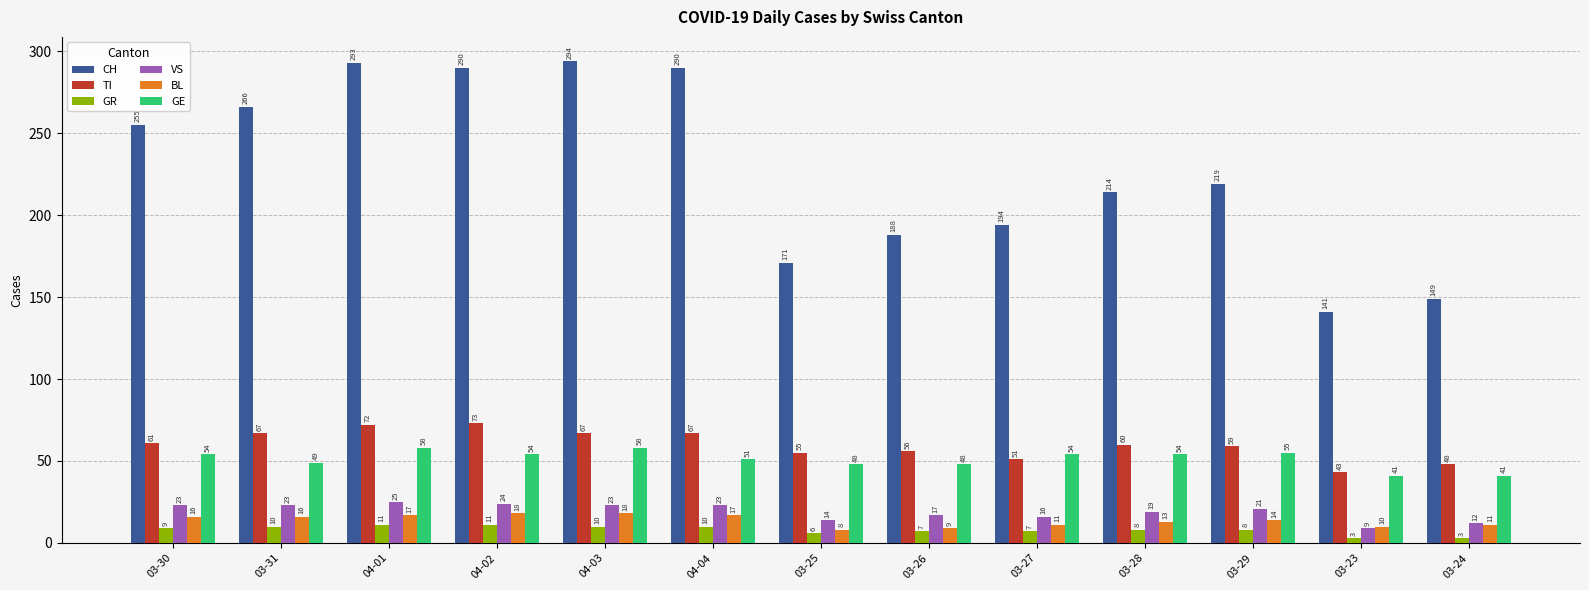

How many values in the TI series are below 60?

6